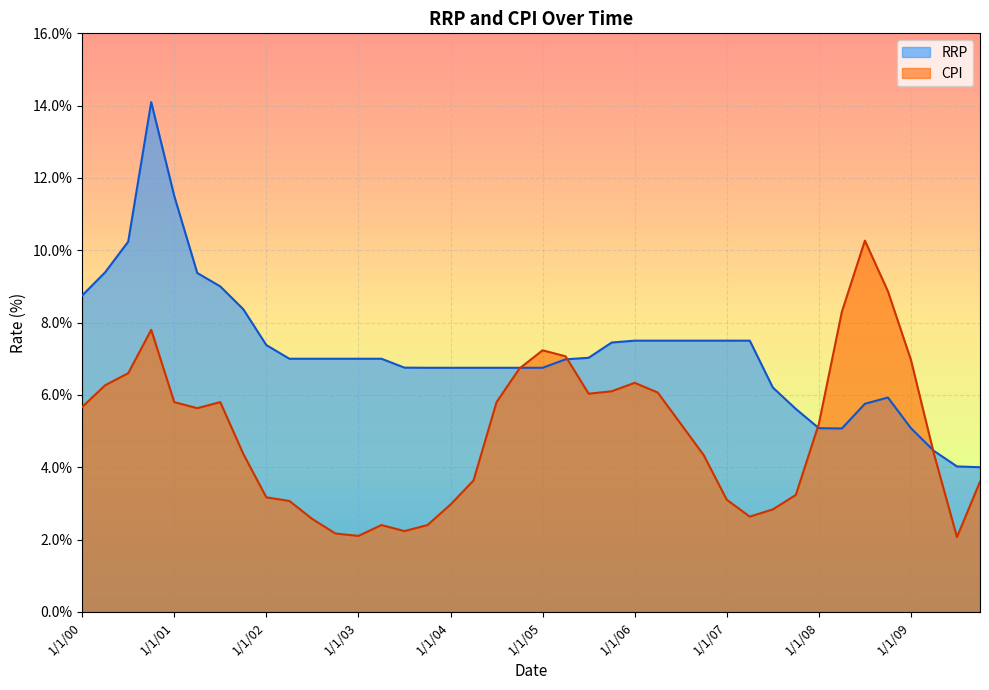

Between 1/1/05 and 7/1/02, which is larger?

7/1/02